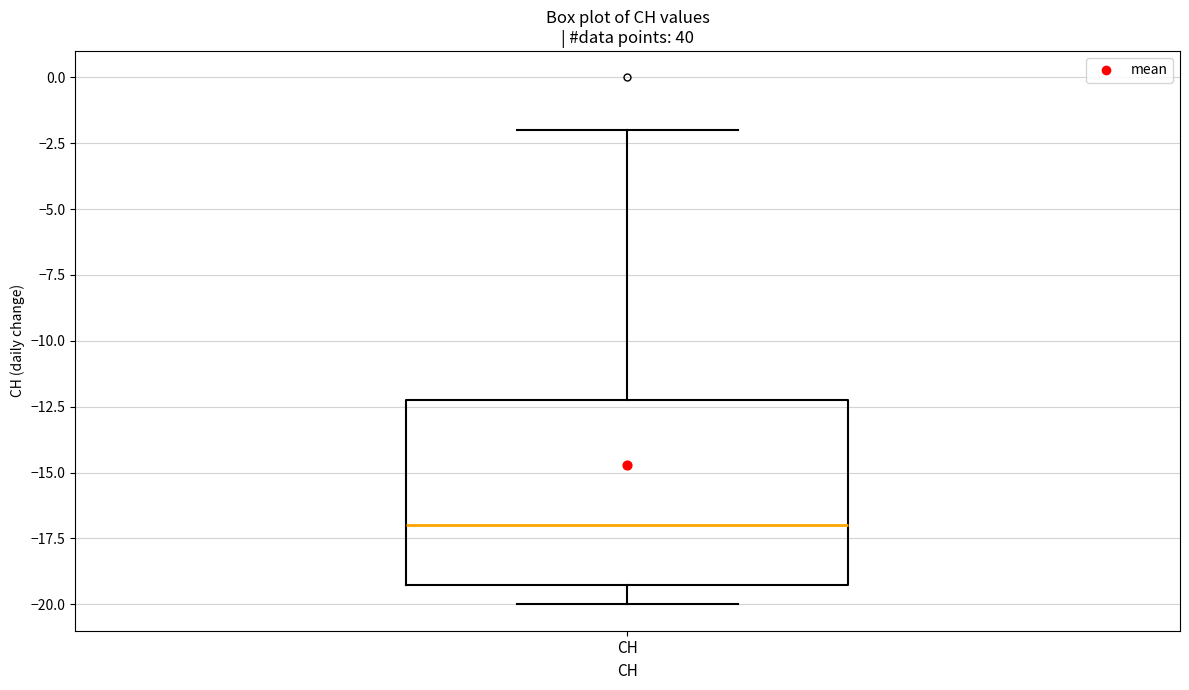

Read this box plot against the y-axis: the position of the median line, the range covered by the box, and the ends of both whiskers. The values are not printed on the chart, so give them approximately, as read against the axis.

median -17, box -19 to -12, whiskers -20 to -2